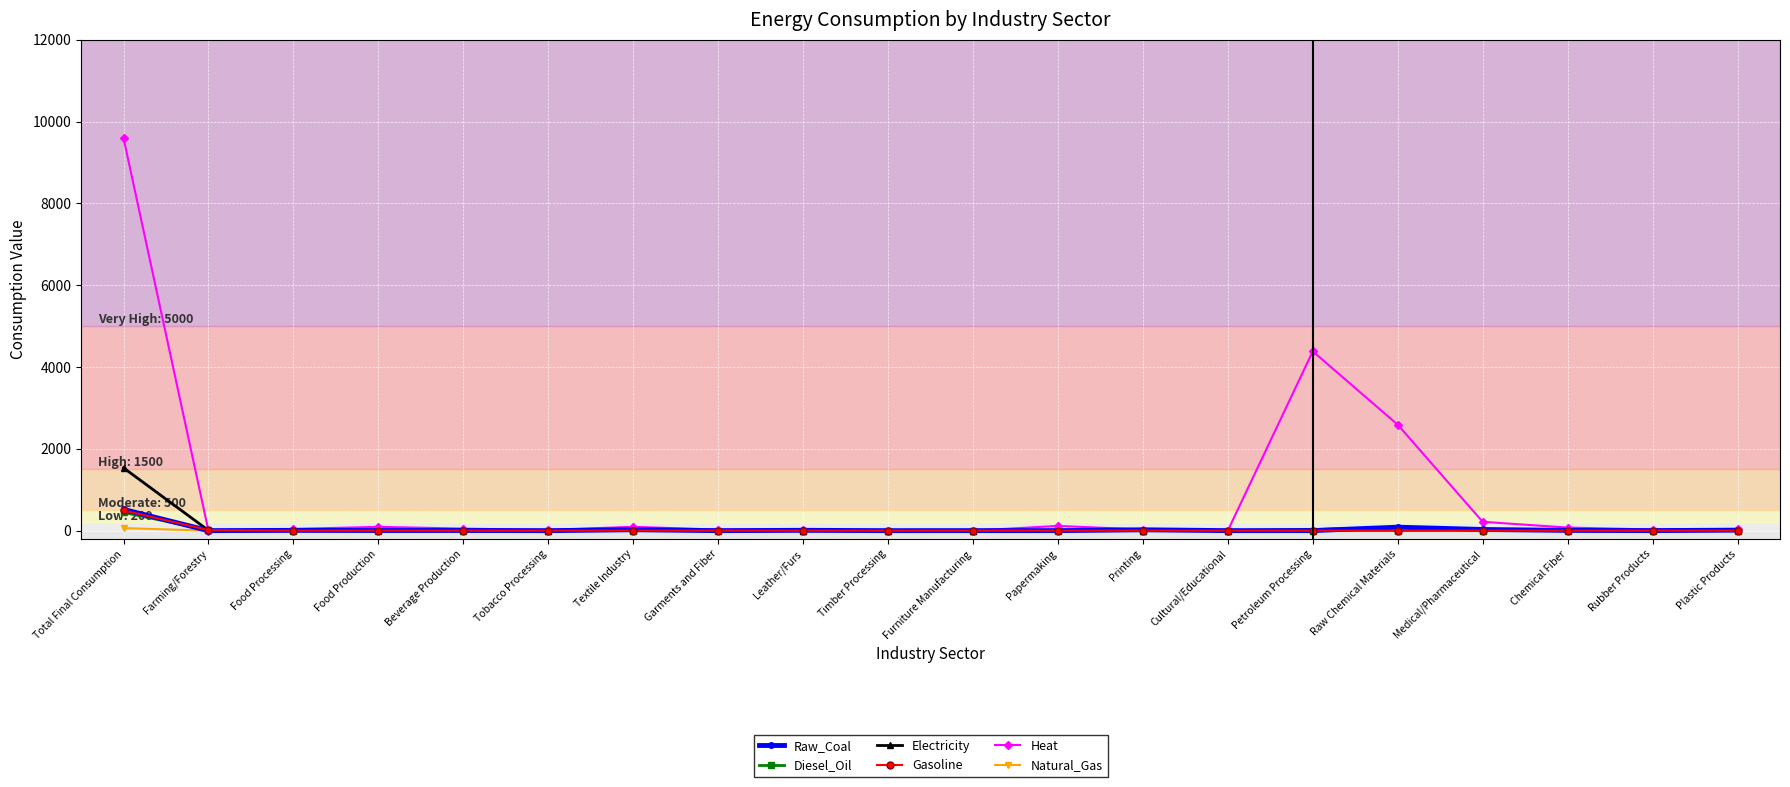

True or false: Natural_Gas has more than 2 interior local peaks.

True